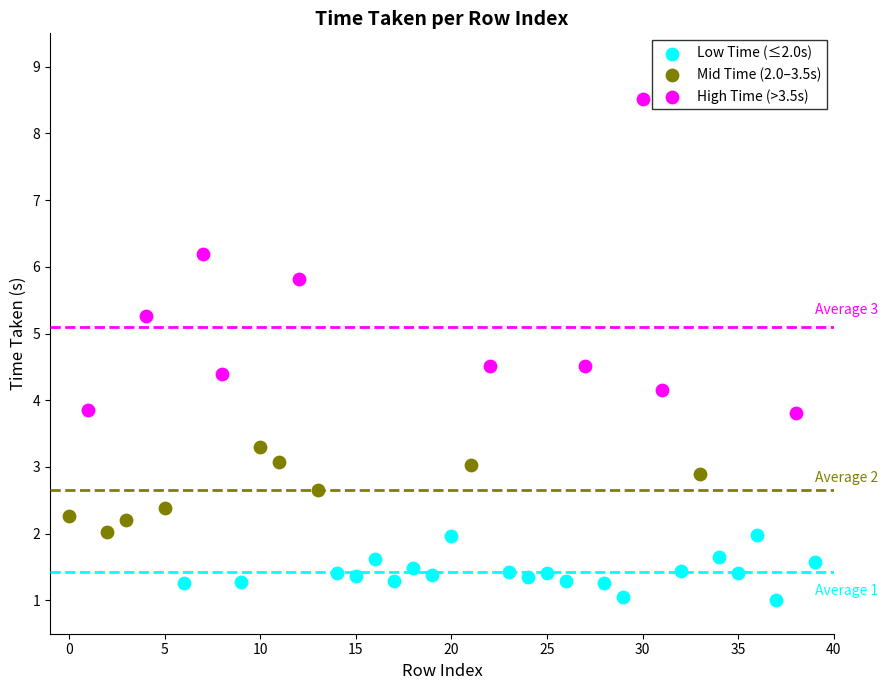

Which series has the largest Y range (max minus min)?

High Time (>3.5s)